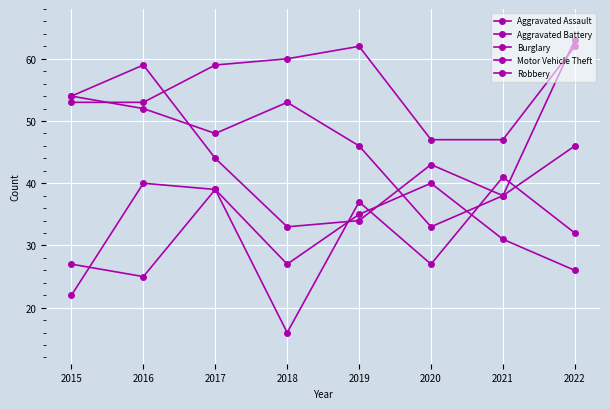

In Aggravated Battery, how many points are higher than both neighbors (excluding endpoints)?

2